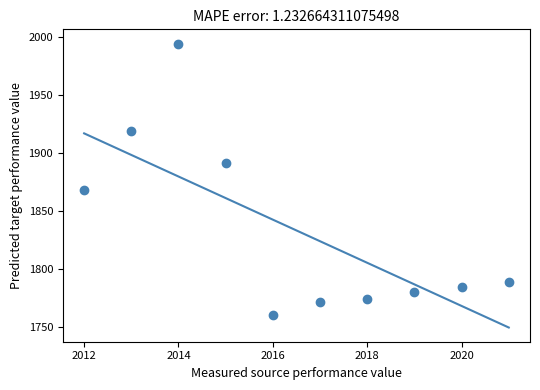

What Y value in the scatter plot is closest to 1877?

1868